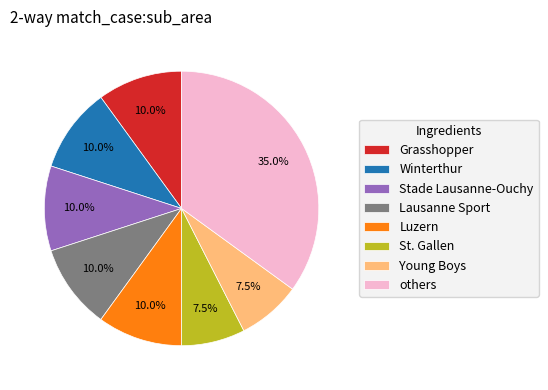

Does Stade Lausanne-Ouchy represent more than half of the total?

No